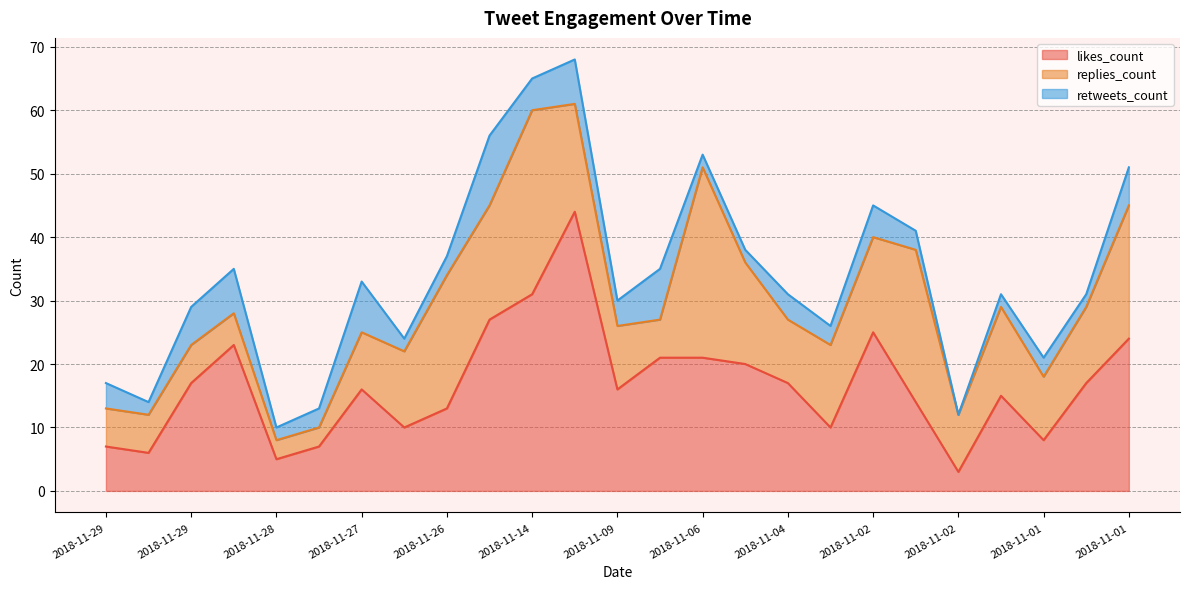

Reading left to right, extract all data points from this chart.

likes_count: 7	6	17	23	5	7	16	10	13	27	31	44	16	21	21	20	17	10	25	14	3	15	8	17	24
replies_count: 6	6	6	5	3	3	9	12	21	18	29	17	10	6	30	16	10	13	15	24	9	14	10	12	21
retweets_count: 4	2	6	7	2	3	8	2	3	11	5	7	4	8	2	2	4	3	5	3	0	2	3	2	6